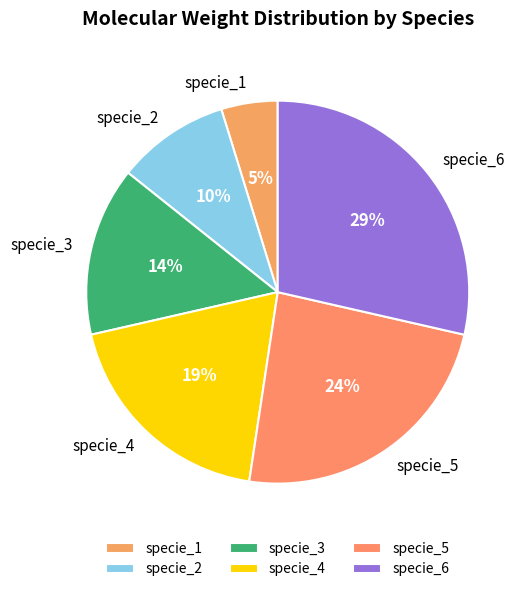

Do specie_2 and specie_5 together represent more than half of the pie?

No